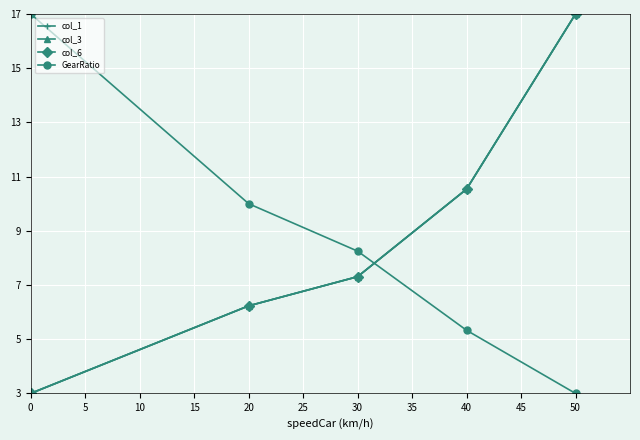

Does the chart have visible grid lines?

Yes